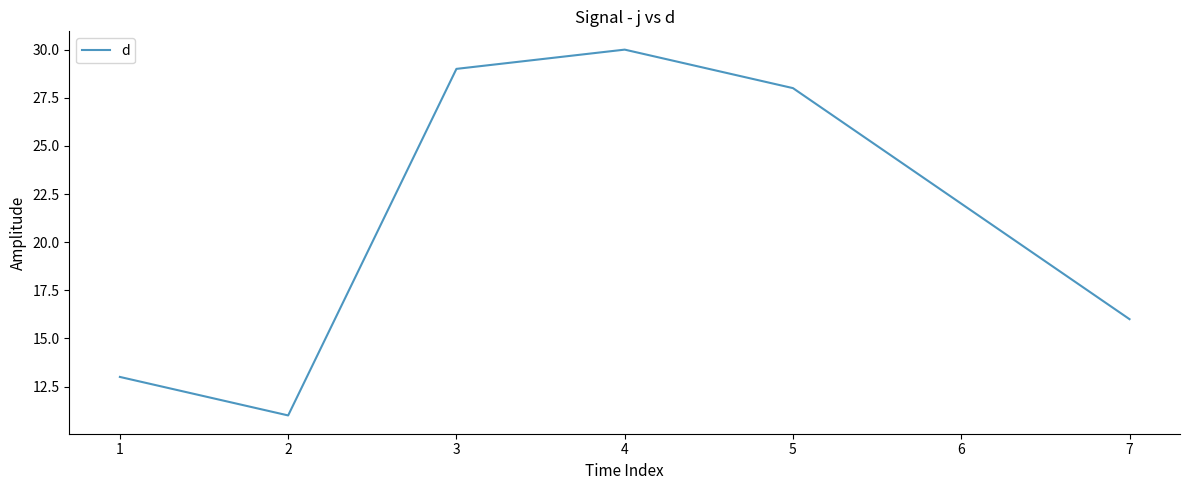

At which category does the data reach its first local peak?

4